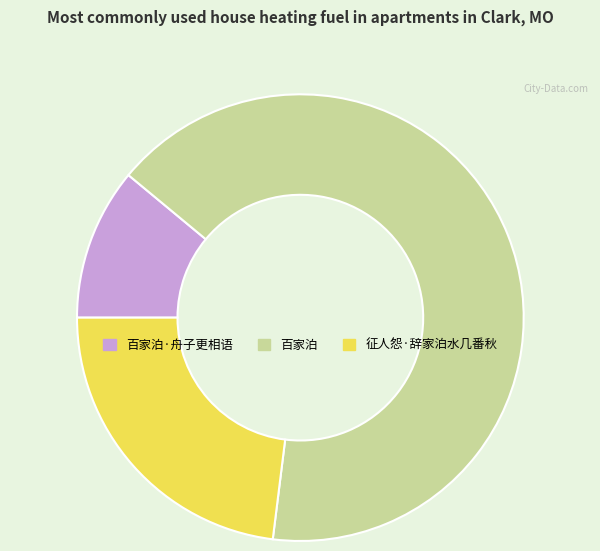

Is it true that 百家泊 is 72% of the pie?

False